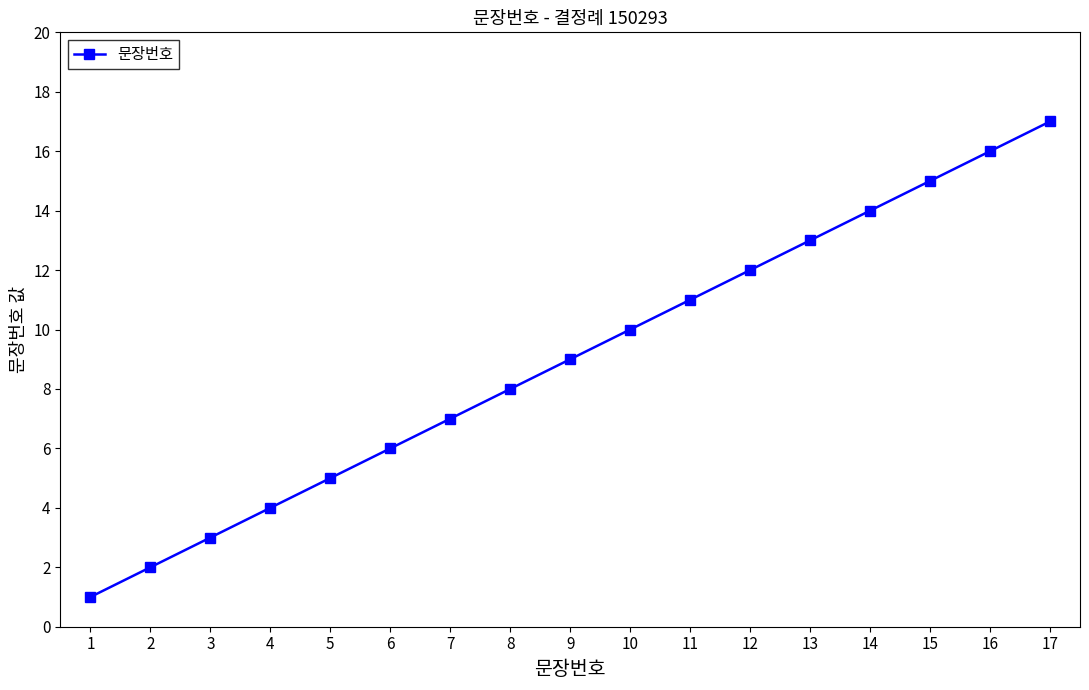

True or false: the data has more than 0 interior local peaks.

False